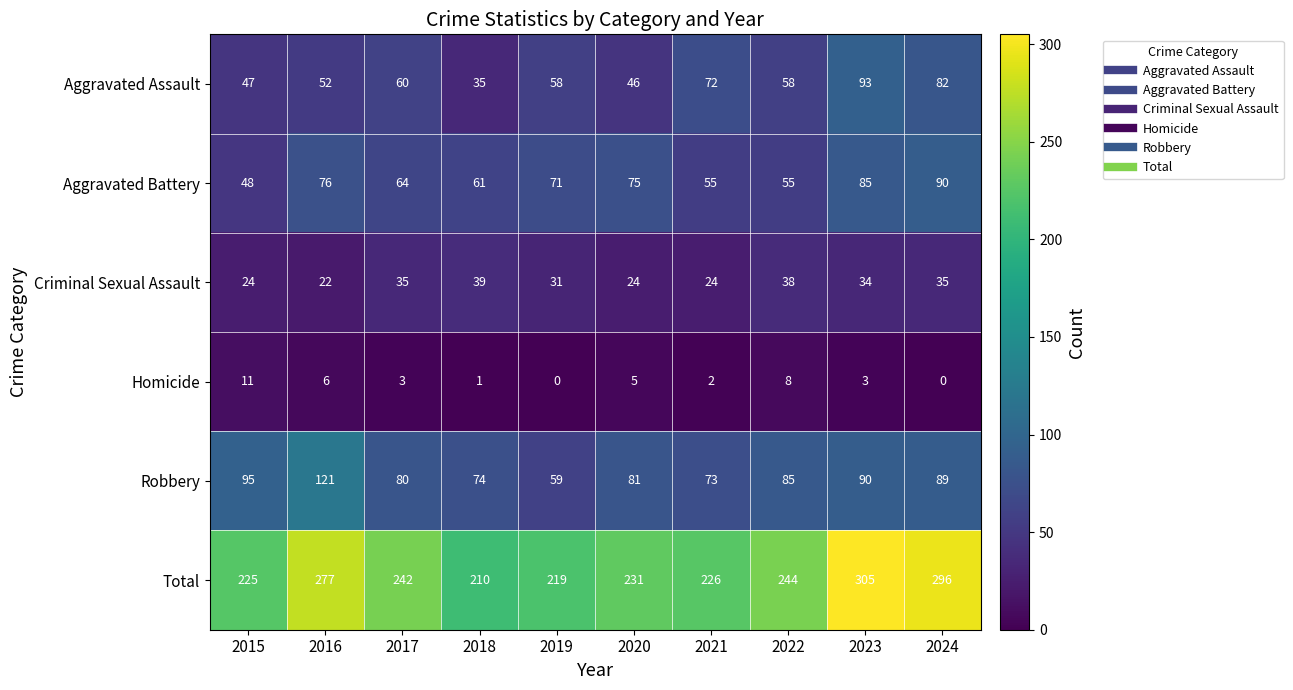

At which category is the sum across all series the highest?

2023